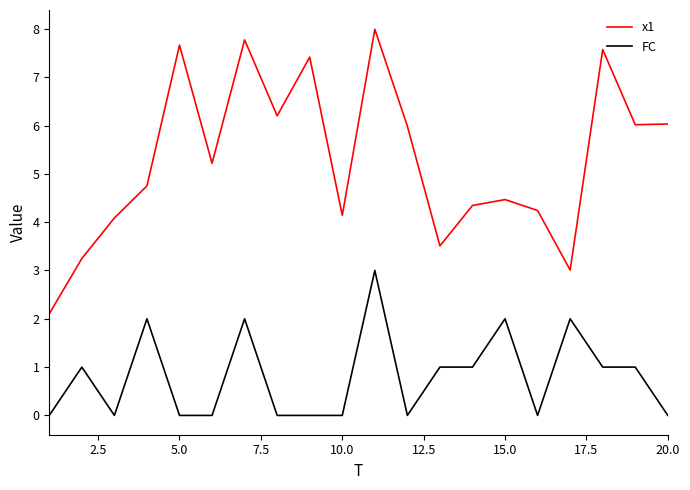

At how many categories does at least one series exceed 7?

5